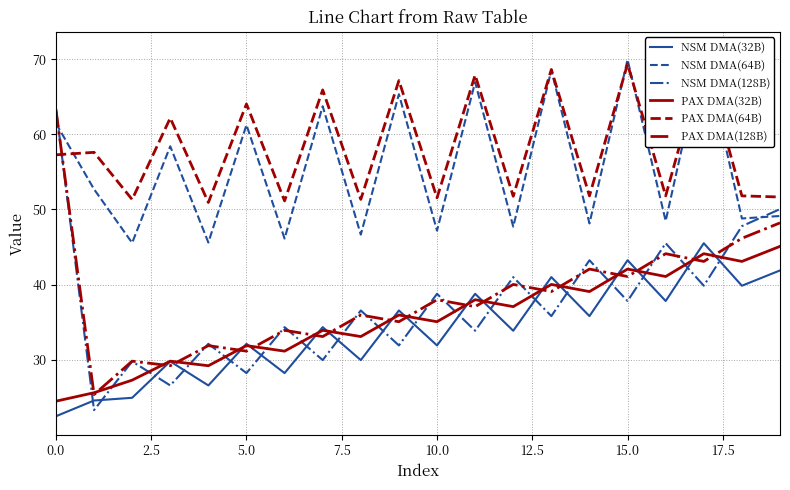

What is the sum of all NSM DMA(128B) values?

749.7